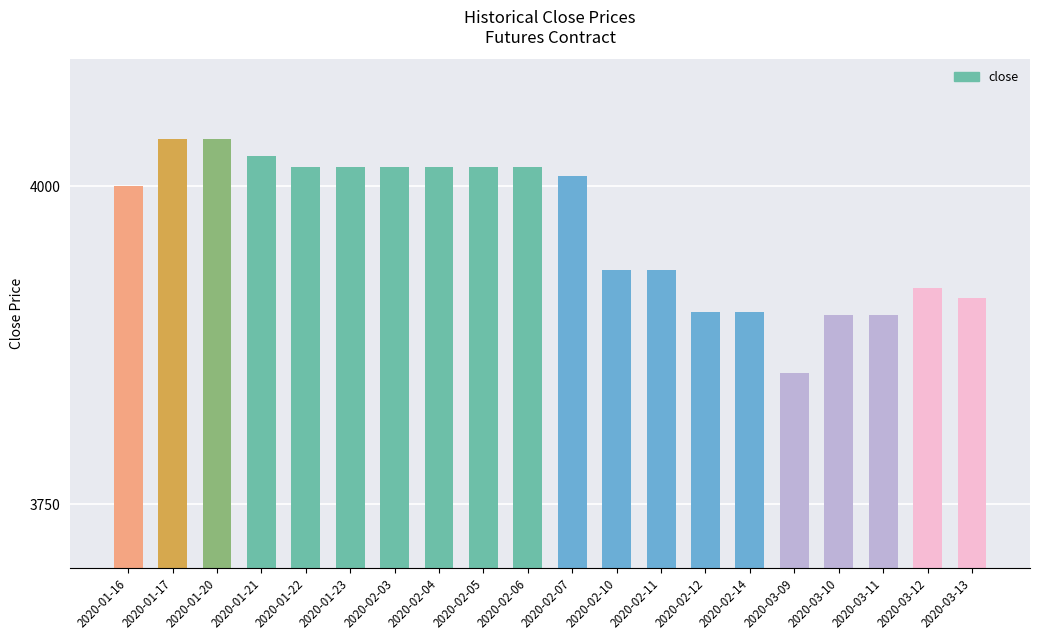

Is it true that the value at 2020-02-10 is 3934?

True